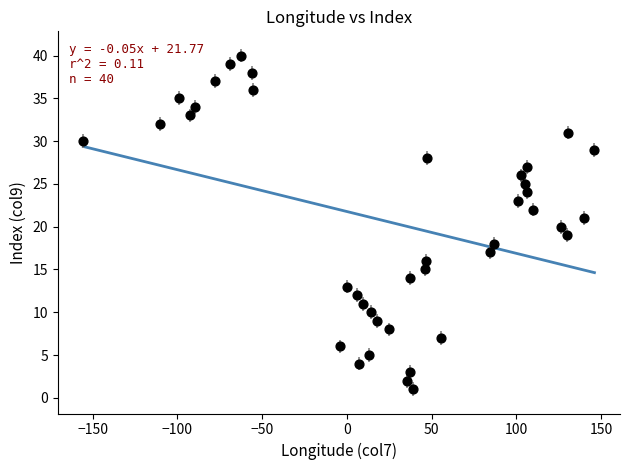

What is the range of Y values (max minus min)?

39